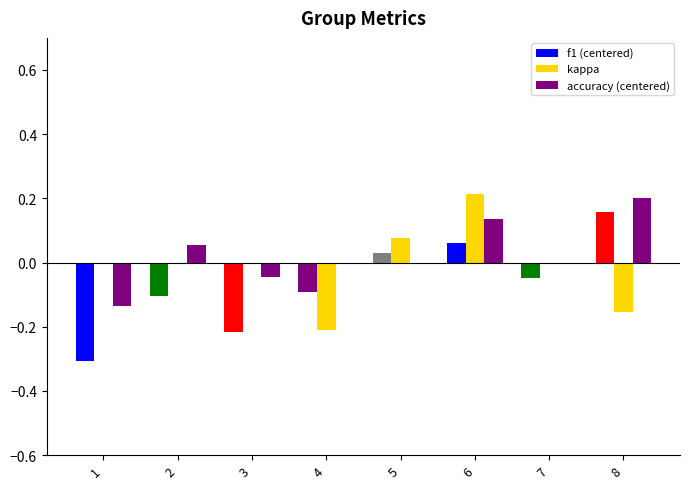

Which series has the largest total across all categories?

accuracy (centered)